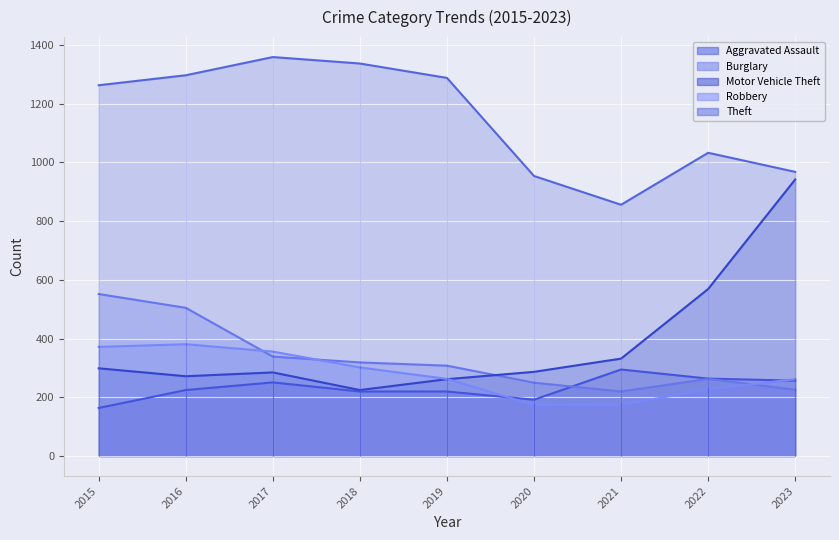

Which series ends up on top after the final intersection of Aggravated Assault and Robbery?

Robbery